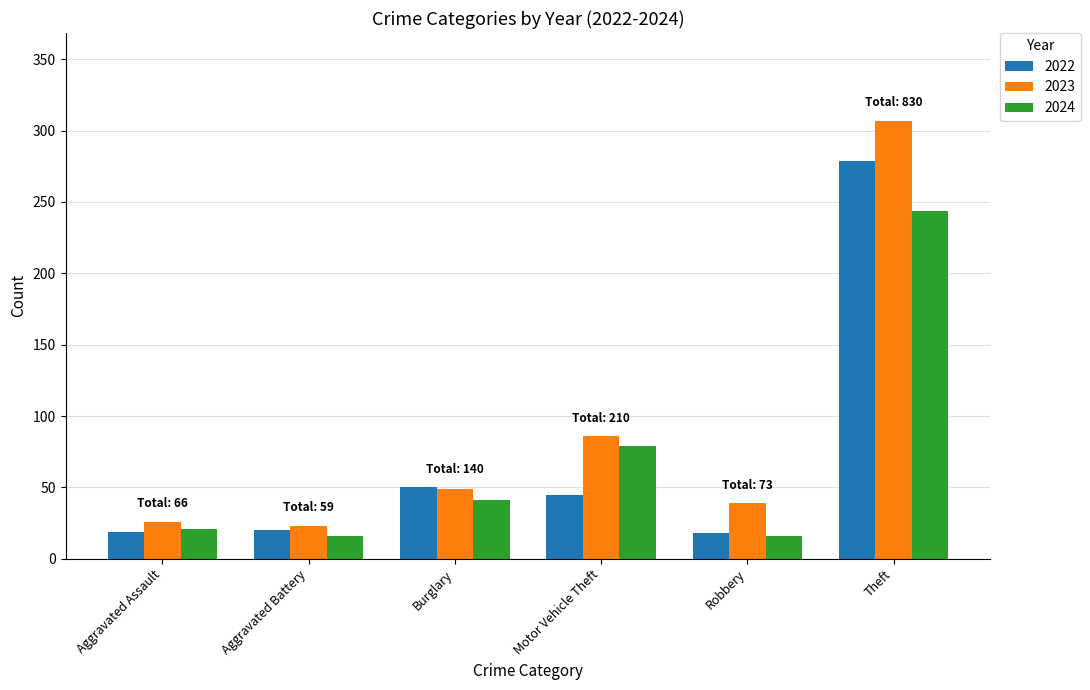

What is the average value of the 2023 series?

88